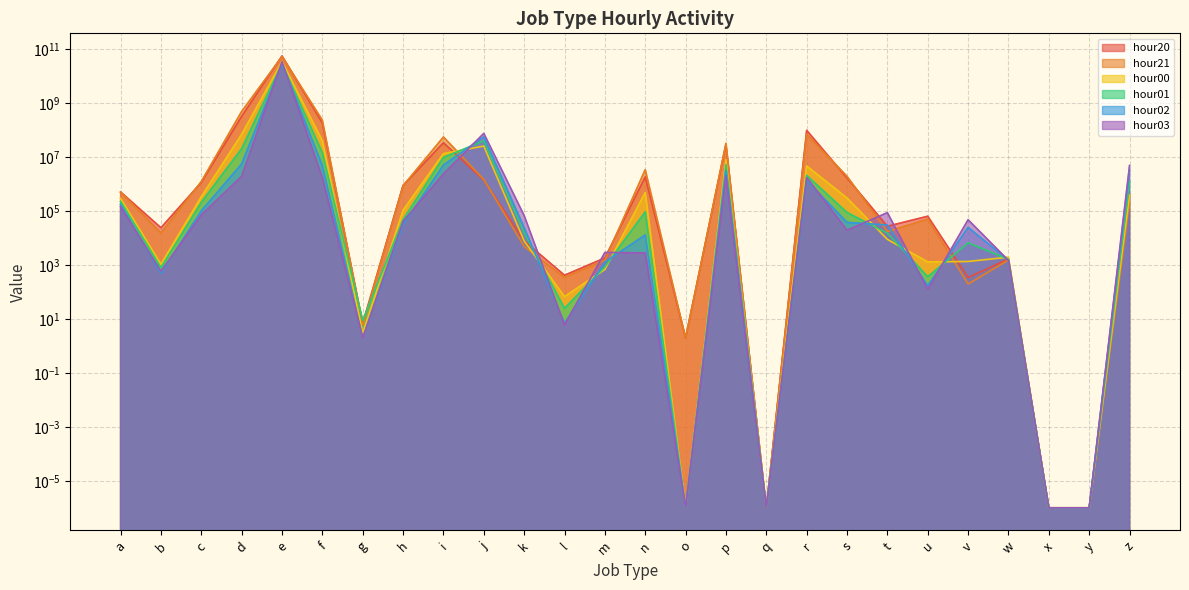

How many interior local valleys does the hour02 series have?

6